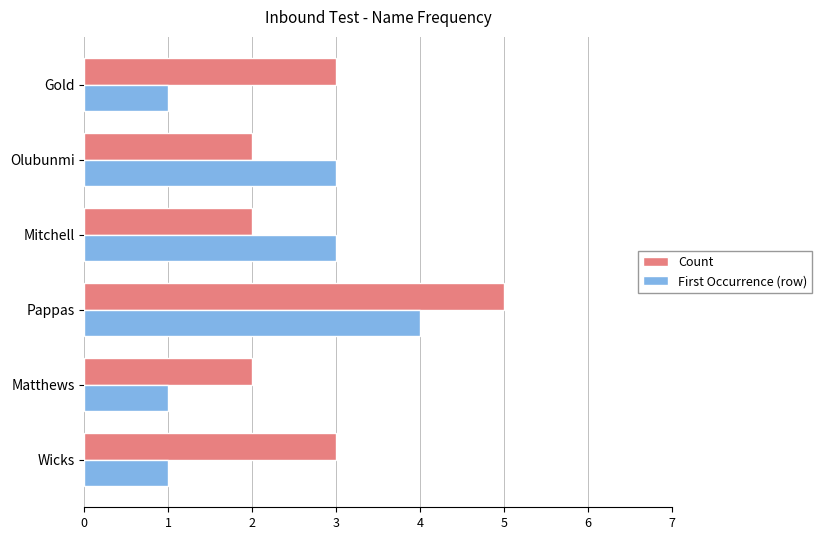

List the series in order of their peak value, highest first.

Count, First Occurrence (row)